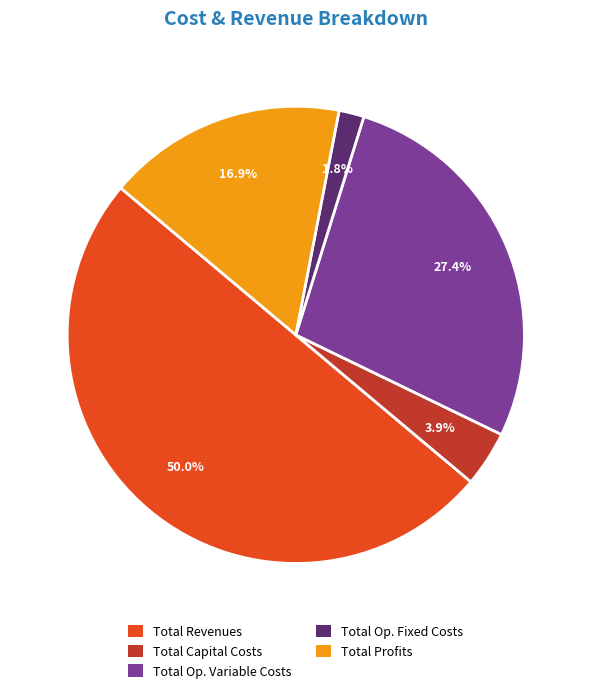

How many slices are in this pie chart?

5